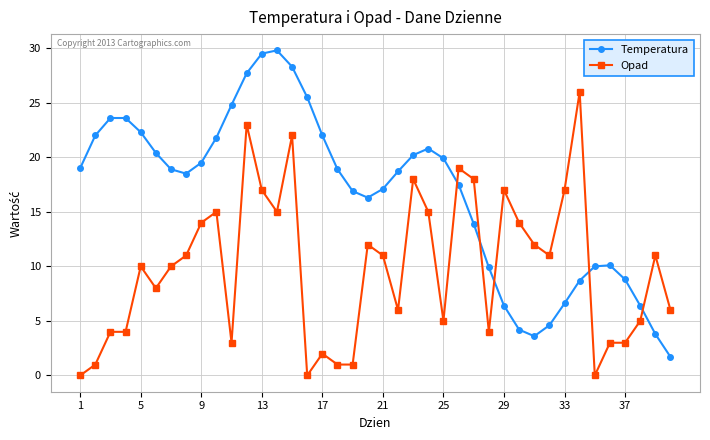

Which series has the largest total across all categories?

Temperatura